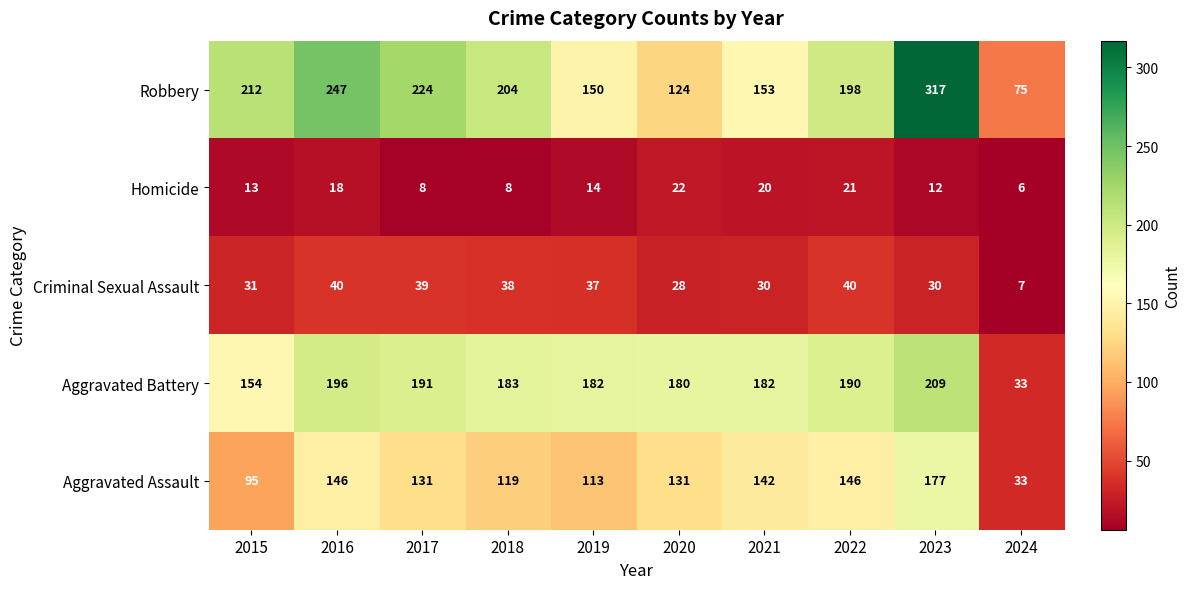

What is the total value across all series at 2019?

496